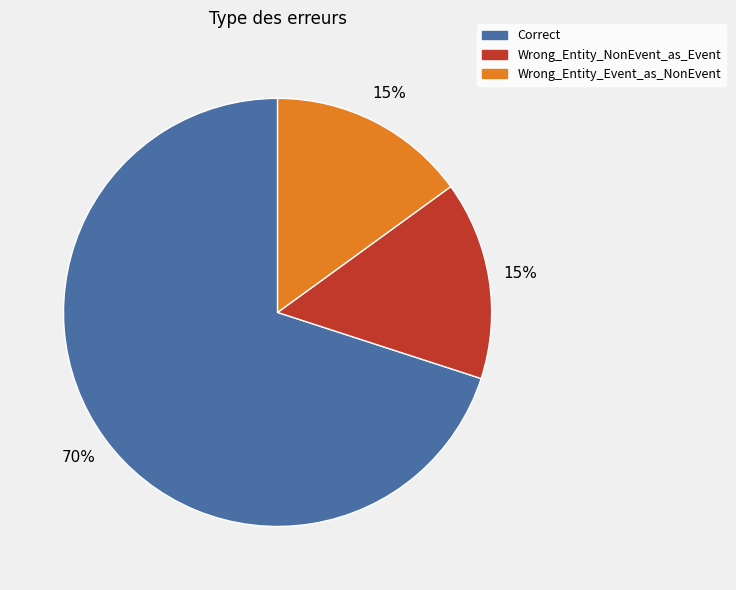

Is the sum of Wrong_Entity_NonEvent_as_Event and Wrong_Entity_Event_as_NonEvent greater than half?

No